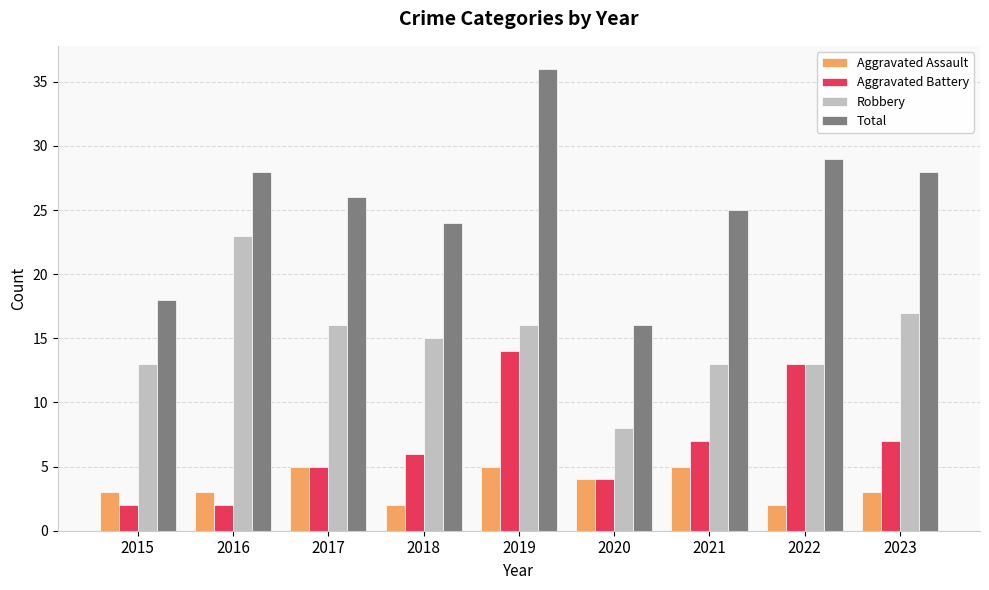

How many groups of bars are there?

9